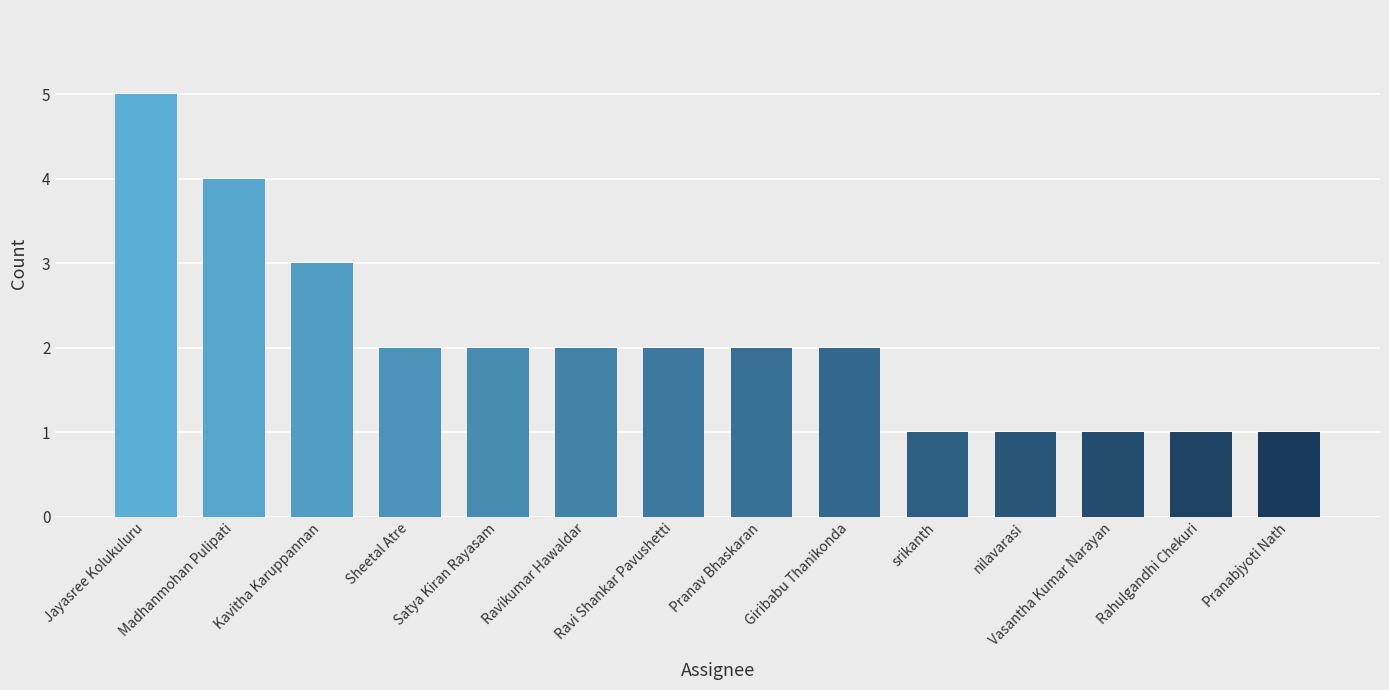

What is the minimum value shown in the chart?

1